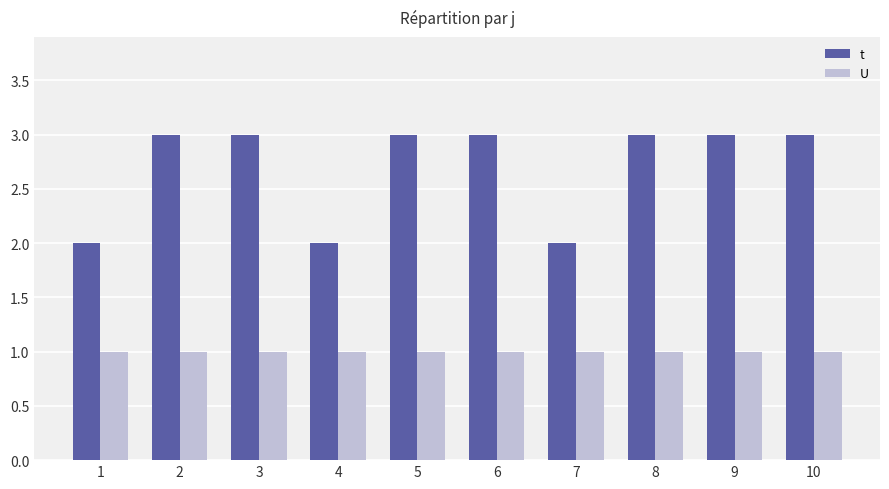

The t series shows 5 at 3. True or false?

False